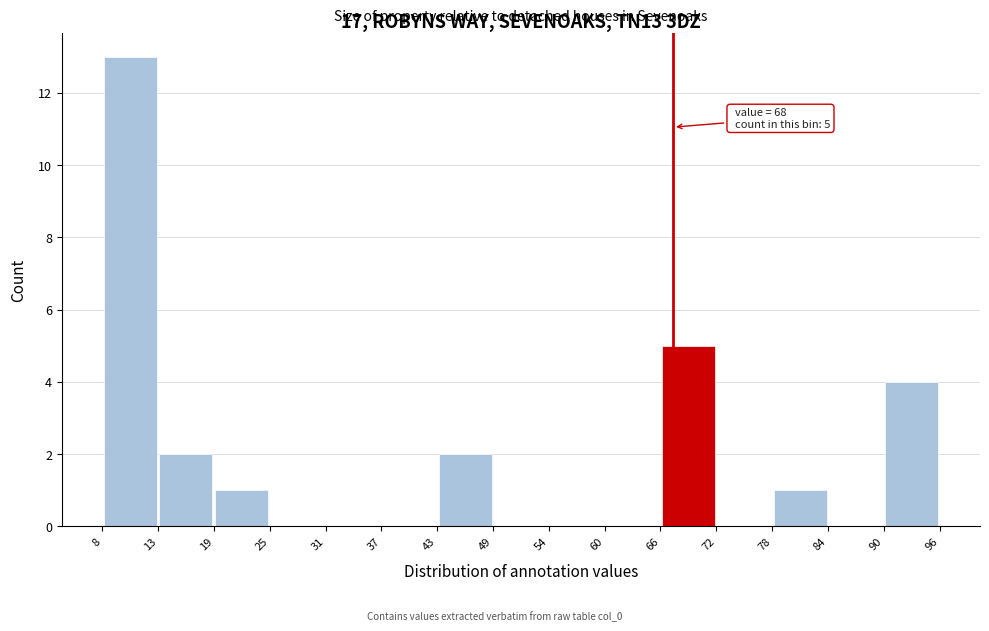

Over which range of the x-axis is the bar tallest?

8 to 13